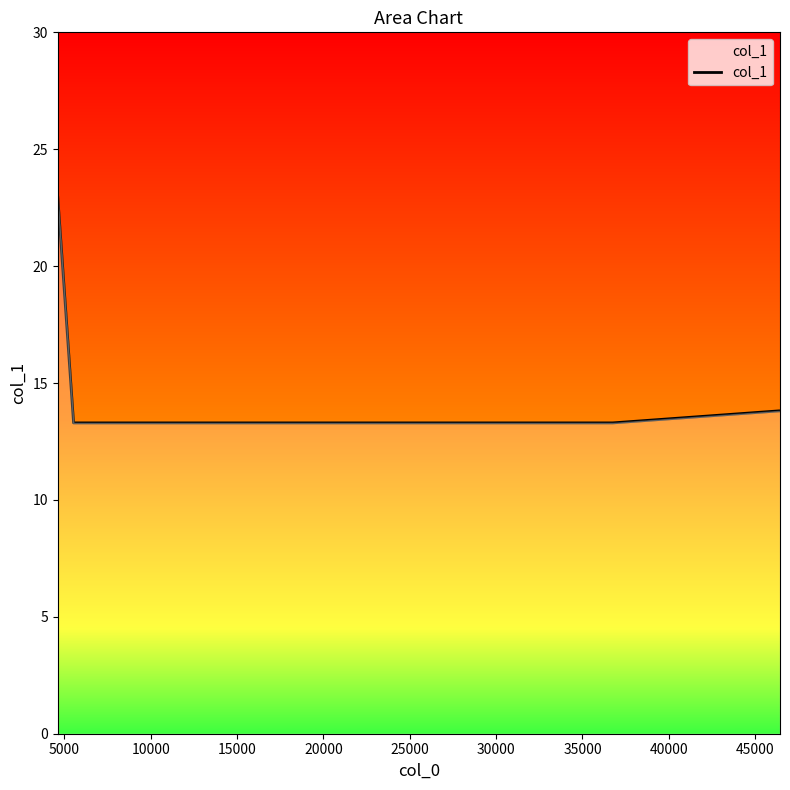

What is the value of the 1st point from the left?

22.9